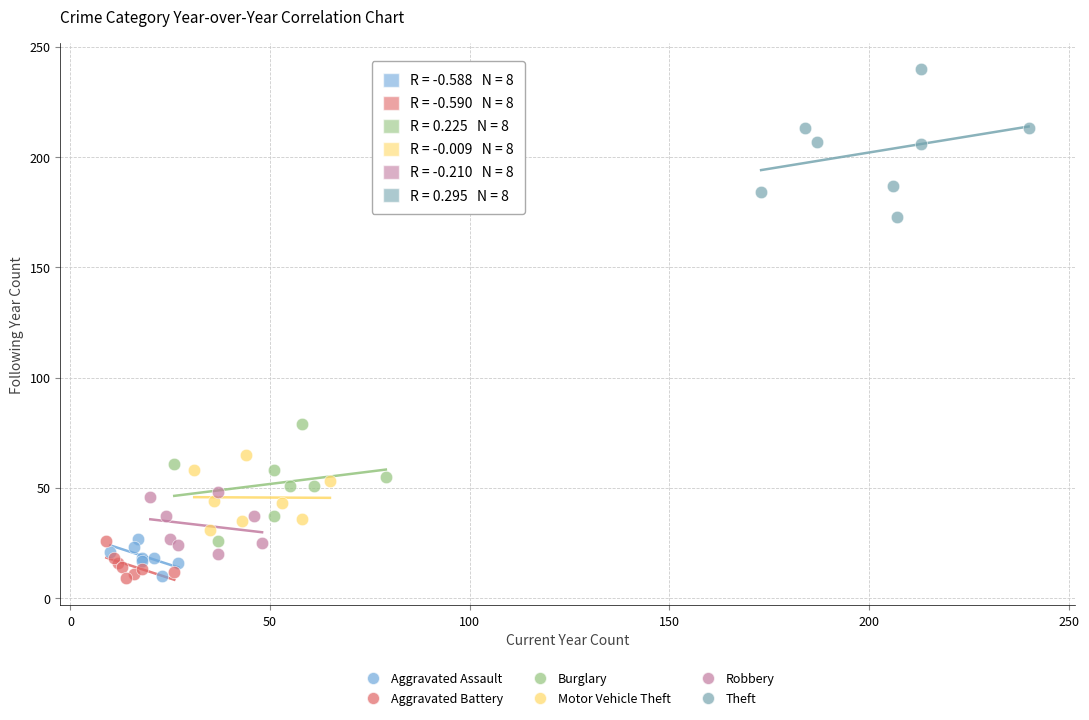

Which series has the widest spread of Y values?

Theft